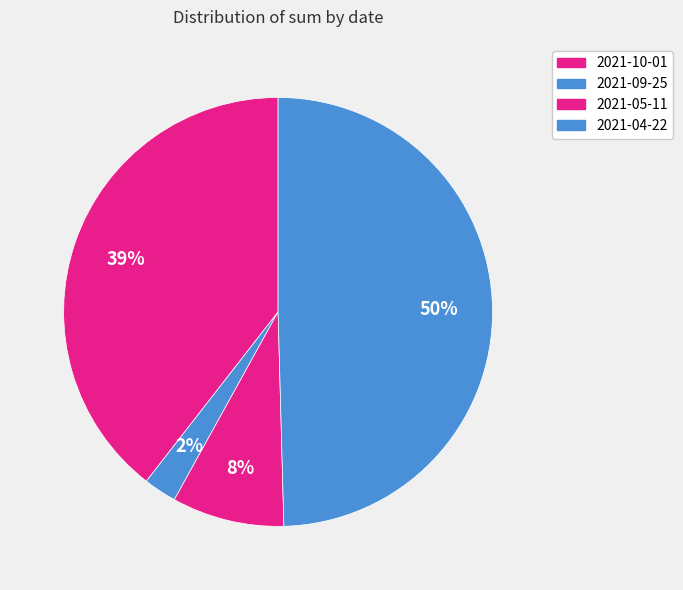

Is it true that 2021-04-22 is 58% of the pie?

False